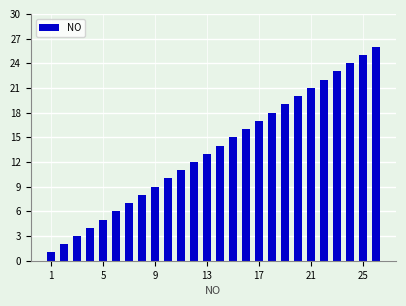

What is the difference between the maximum and minimum values?

25